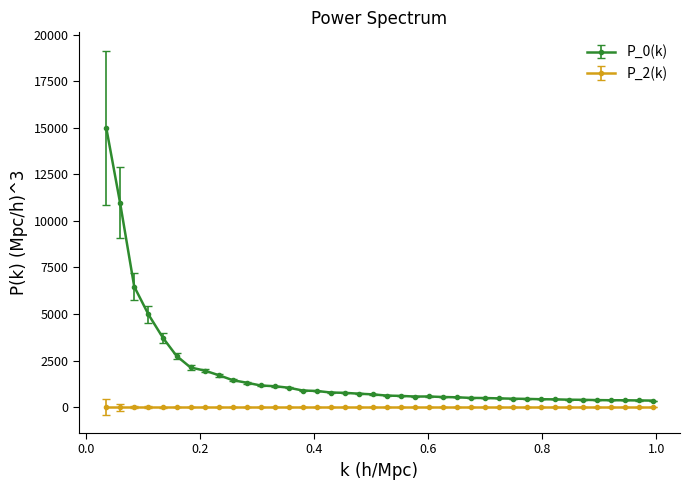

How many series are shown in this chart?

2